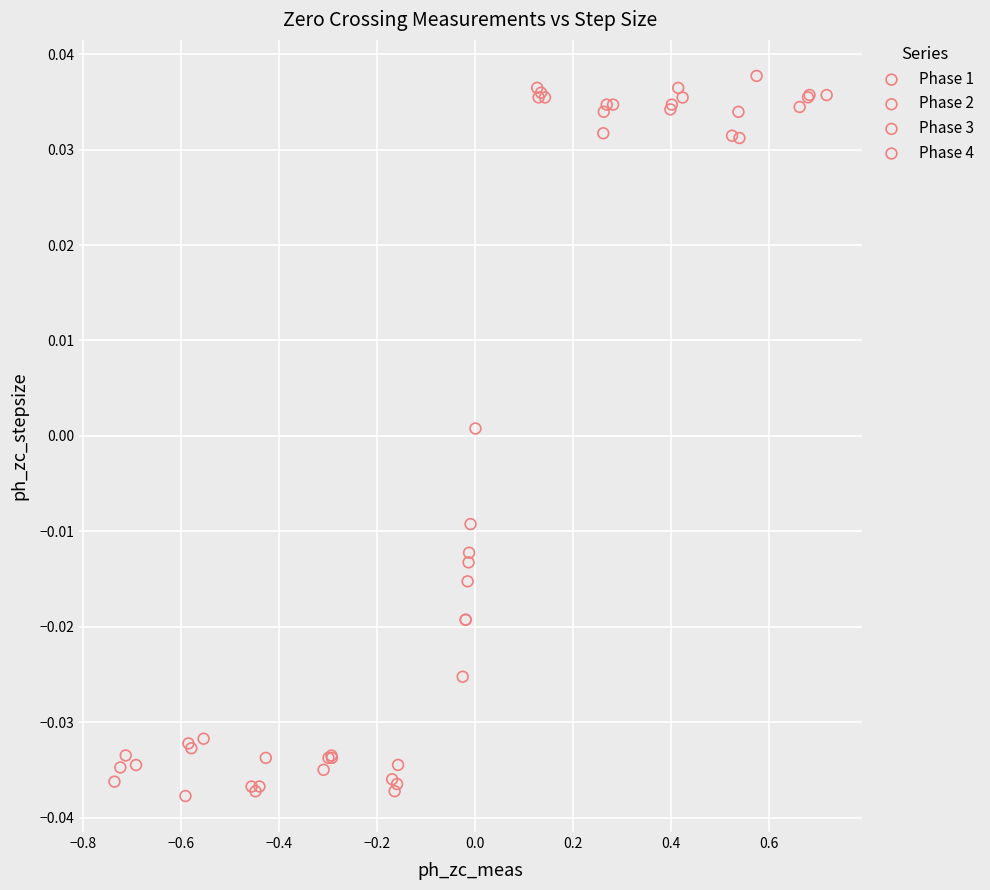

Which series reaches the maximum Y coordinate?

Phase 4